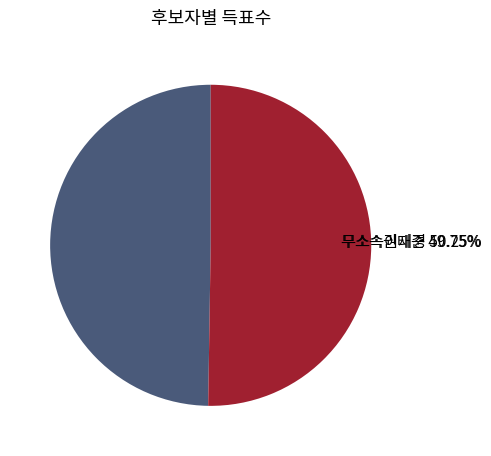

What is the ratio of the value at 무소속이재경 to the value at 무소속권태준?

1.0